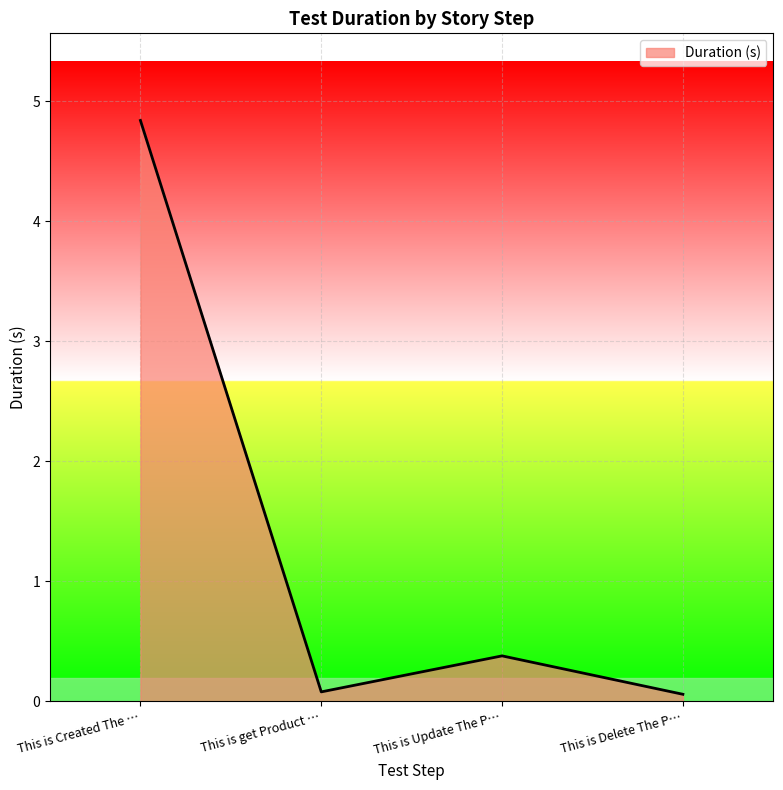

What is the change in value from This is Created The … to This is Update The P…?

-4.5